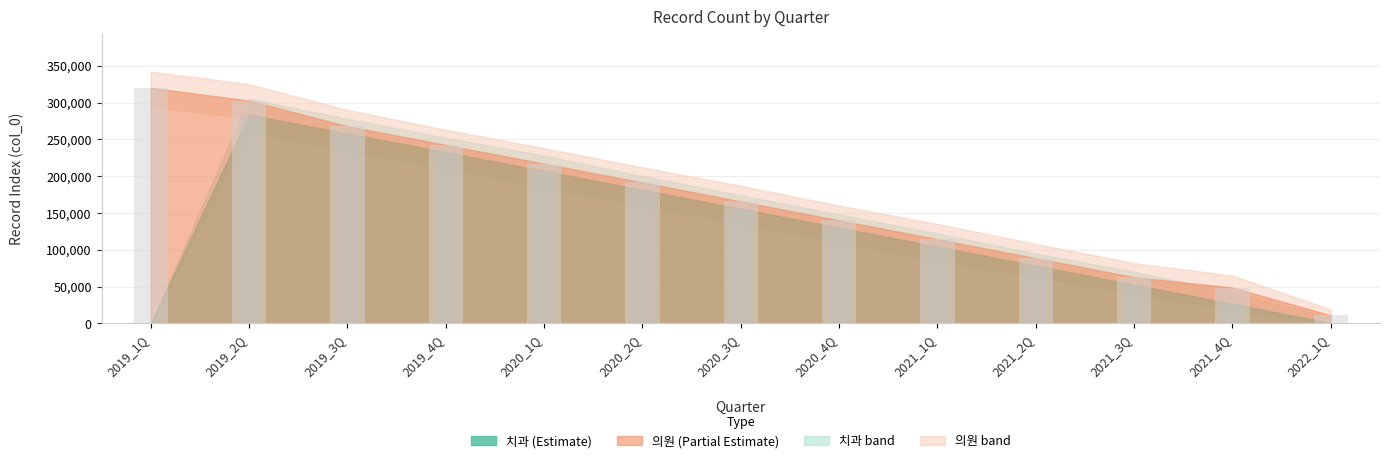

Rank the series by their maximum value, from lowest to highest.

치과, 의원